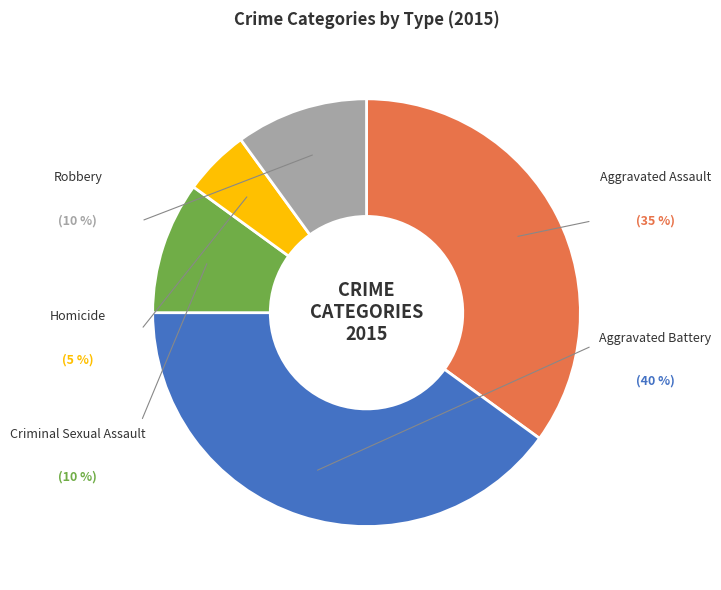

Is there any slice that represents more than half of the pie?

No